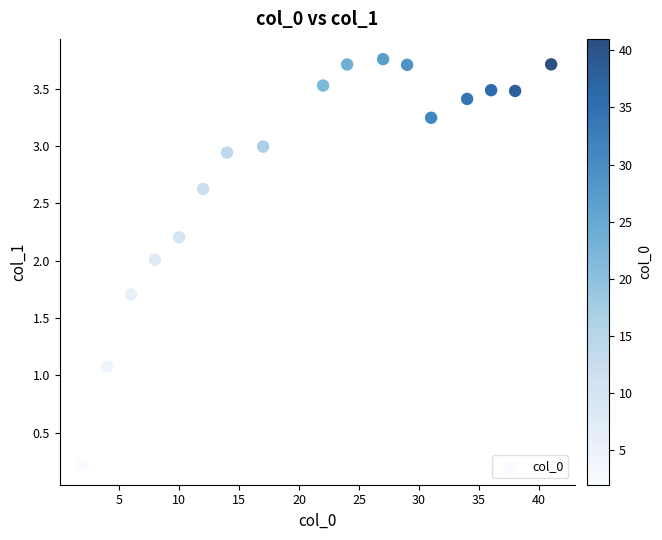

What Y value in the scatter plot is closest to 1?

1.1